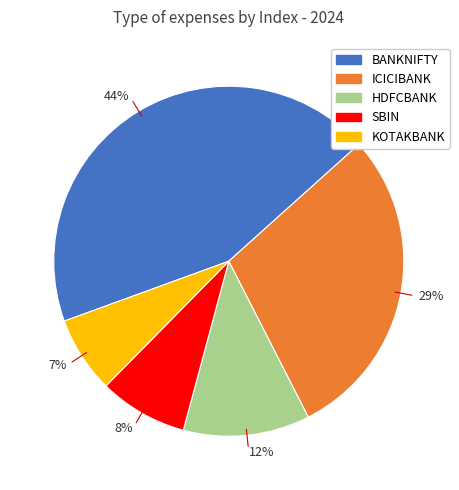

To the nearest percent, what percentage of the pie is 7%?

7%